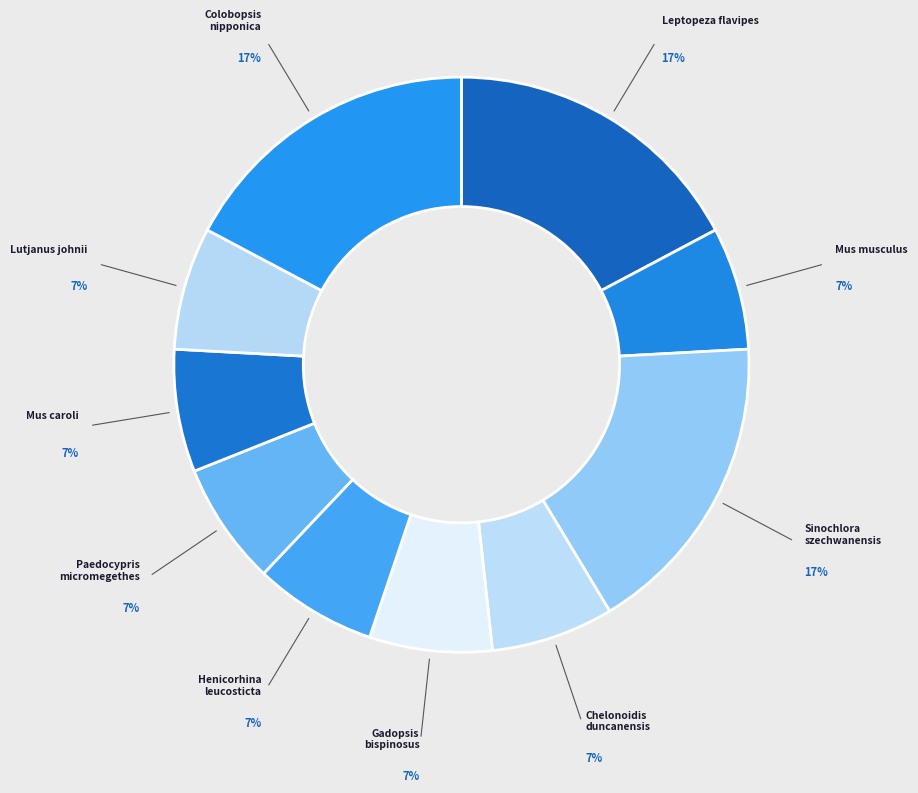

How many segments does this pie chart have?

10